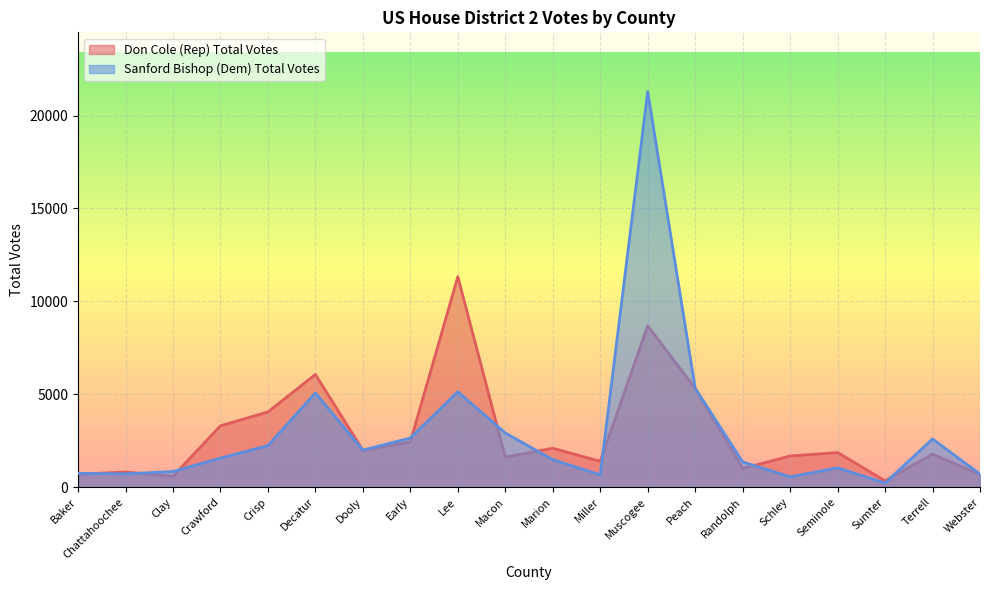

True or false: Sanford Bishop (Dem) Total Votes and Don Cole (Rep) Total Votes cross at least once.

True